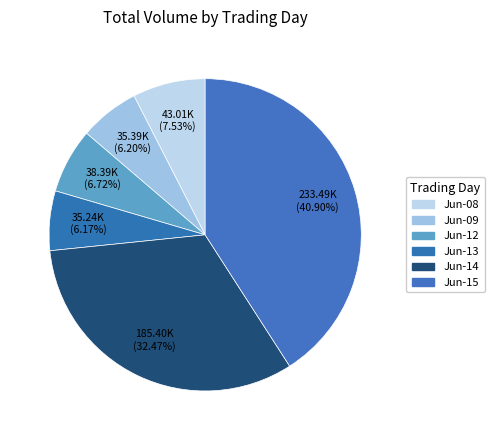

What is the largest slice in the pie chart?

Jun-15